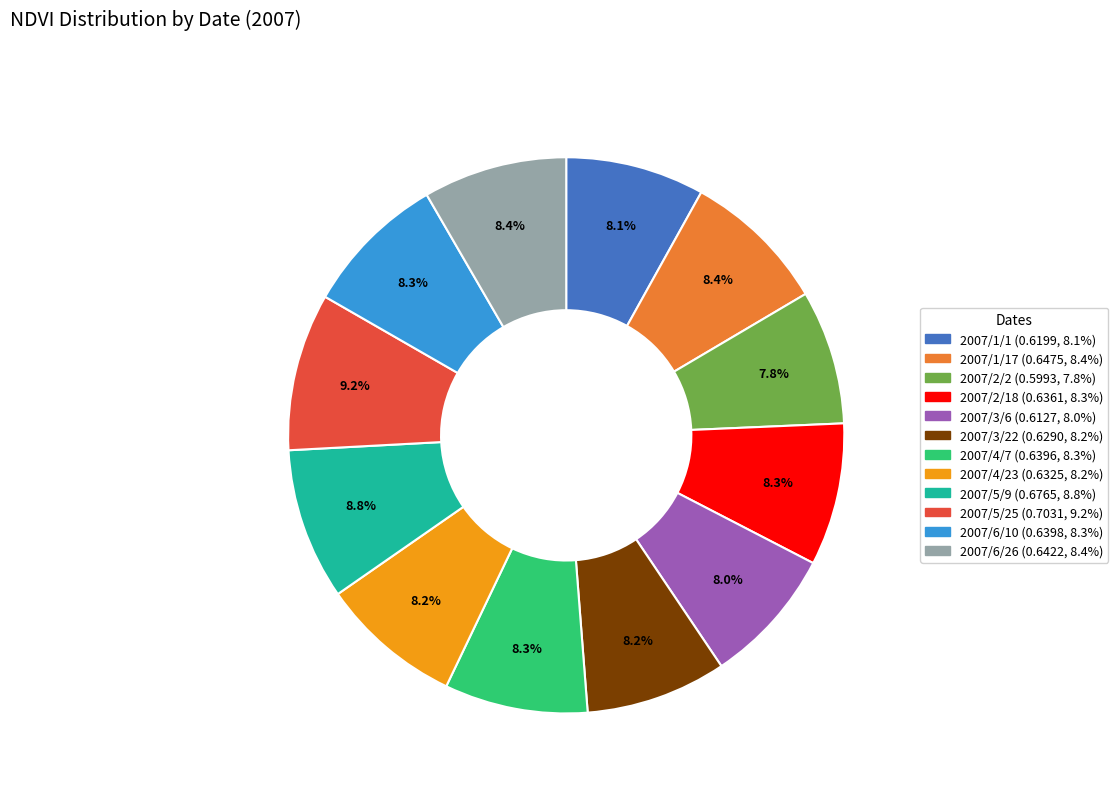

Is there any slice that represents more than half of the pie?

No